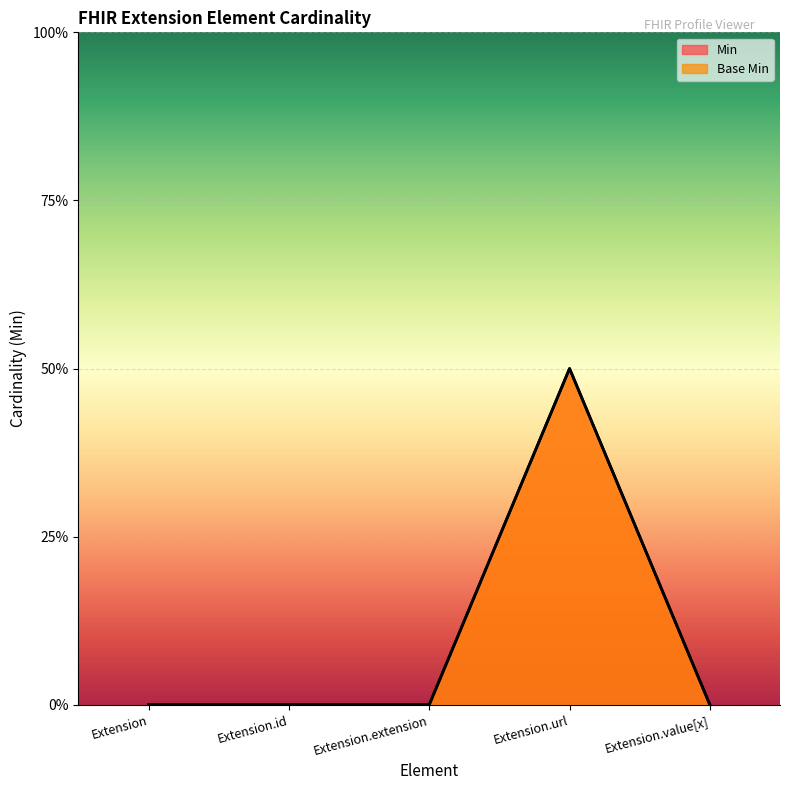

Which category has the lowest value in the Min series?

Extension